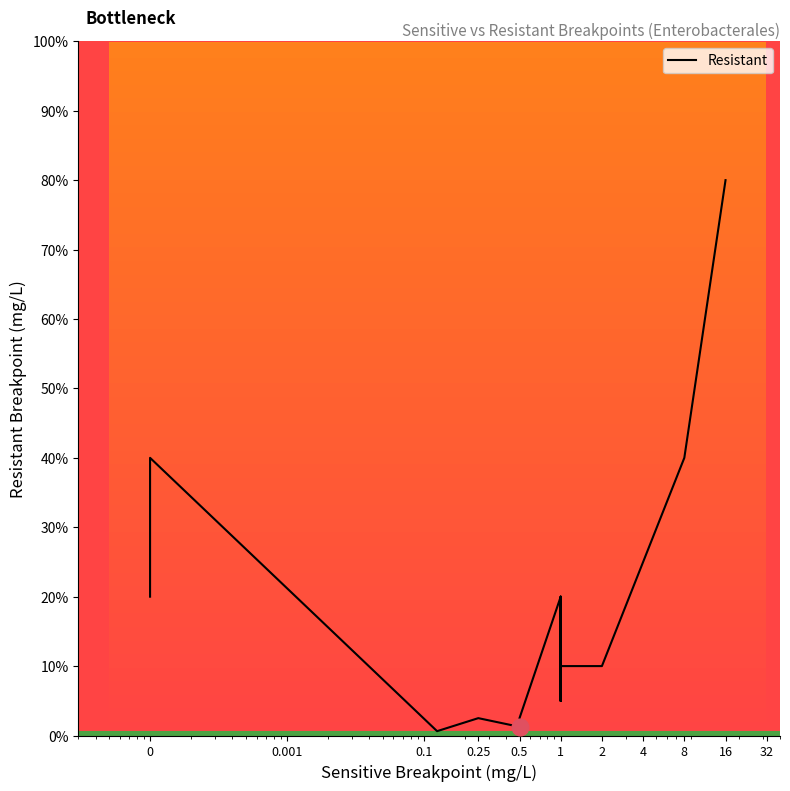

What is the change in value from 2 to 8?

+6.0